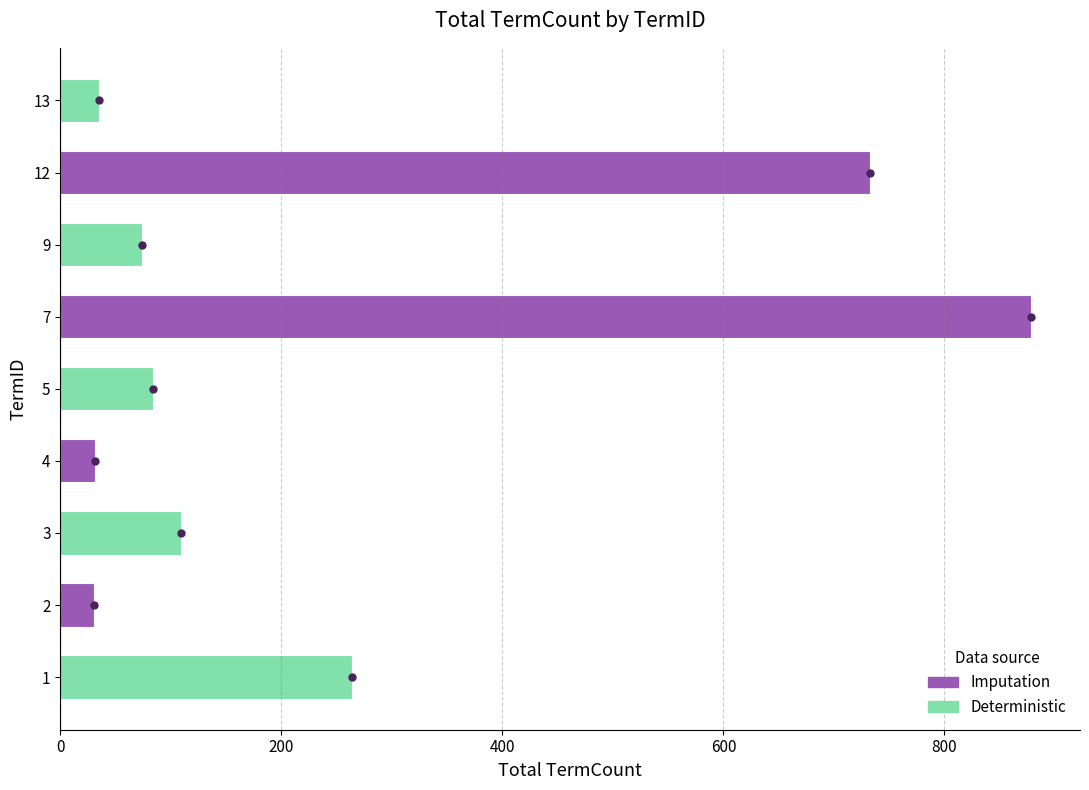

What is the greatest value displayed?

878.7